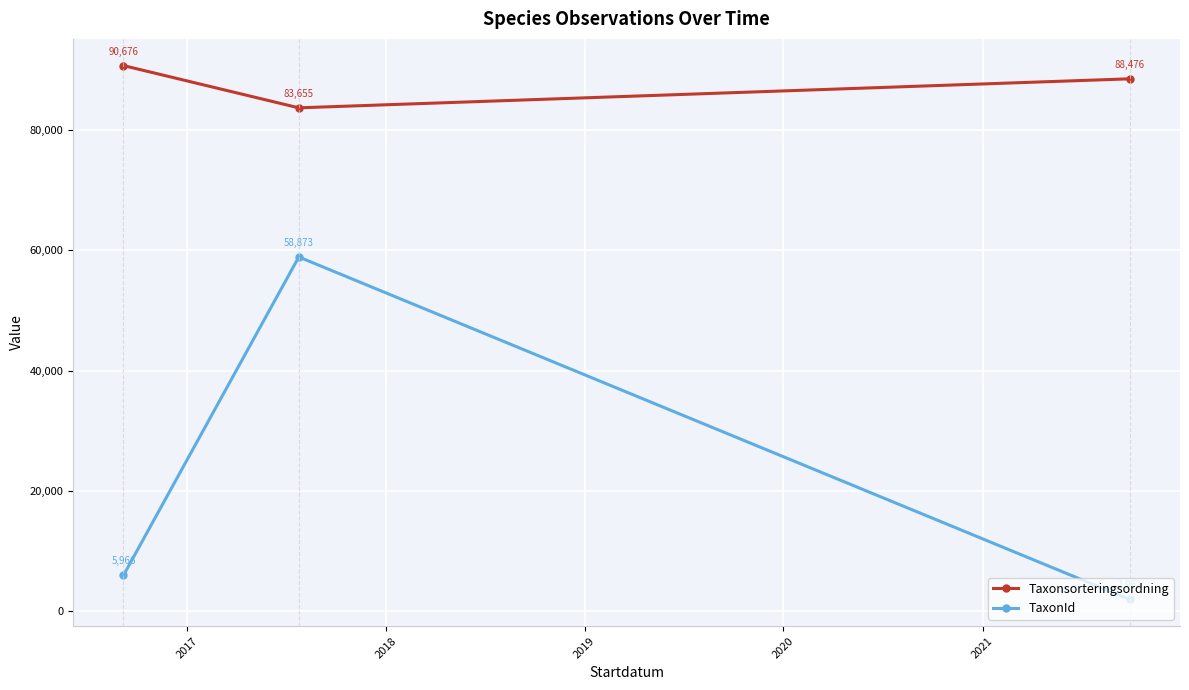

What is the smallest value displayed?

1962.0